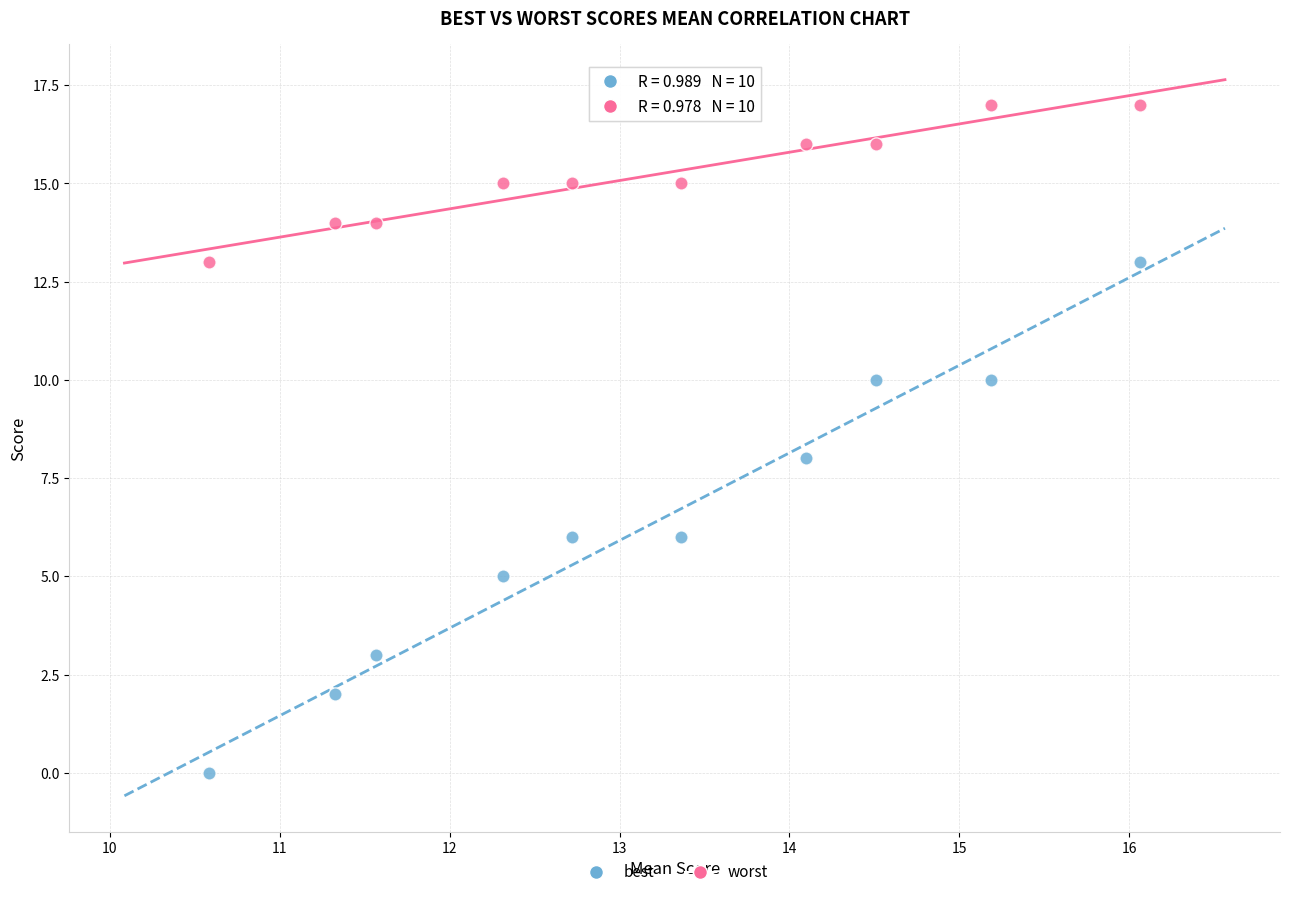

Which series contains the lowest Y value?

best